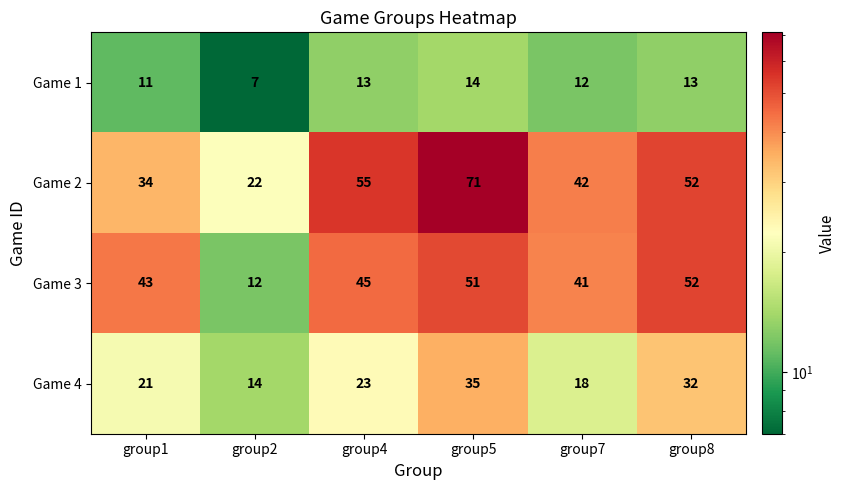

Reading left to right, transcribe all the data shown in this chart.

Game 1: group1=11	group2=7	group4=13	group5=14	group7=12	group8=13
Game 2: group1=34	group2=22	group4=55	group5=71	group7=42	group8=52
Game 3: group1=43	group2=12	group4=45	group5=51	group7=41	group8=52
Game 4: group1=21	group2=14	group4=23	group5=35	group7=18	group8=32